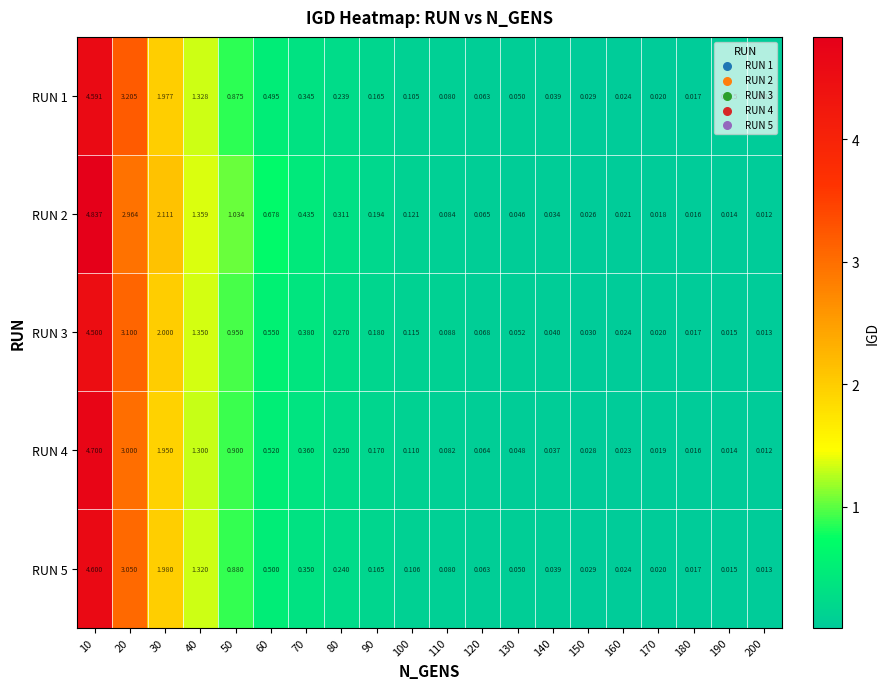

At how many categories does at least one series exceed 0?

20